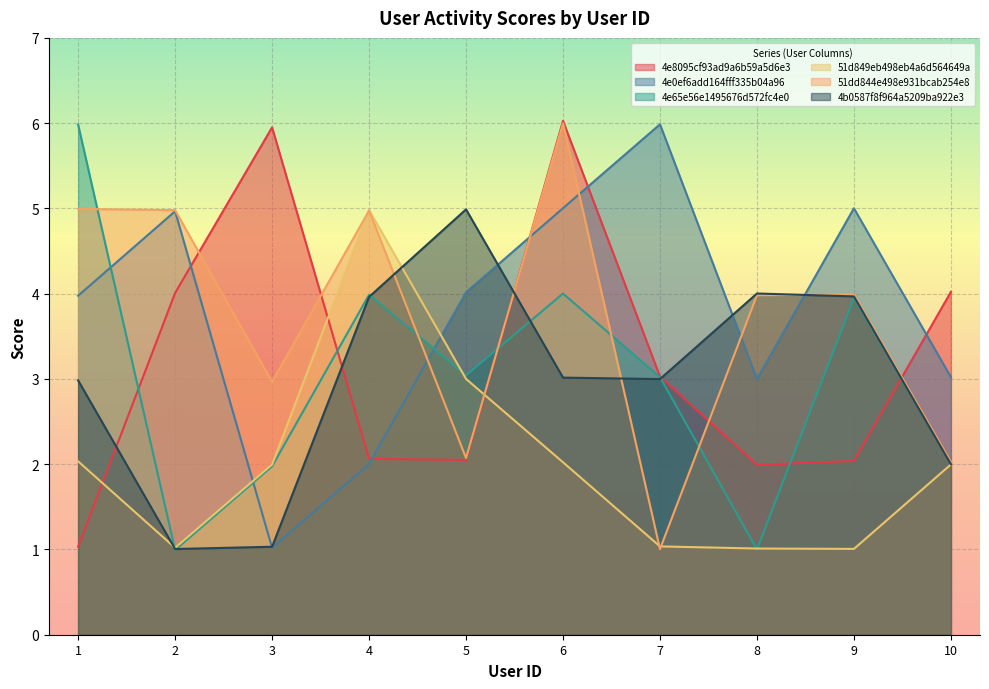

Which category has the lowest value in the 4b0587f8f964a5209ba922e3 series?

2